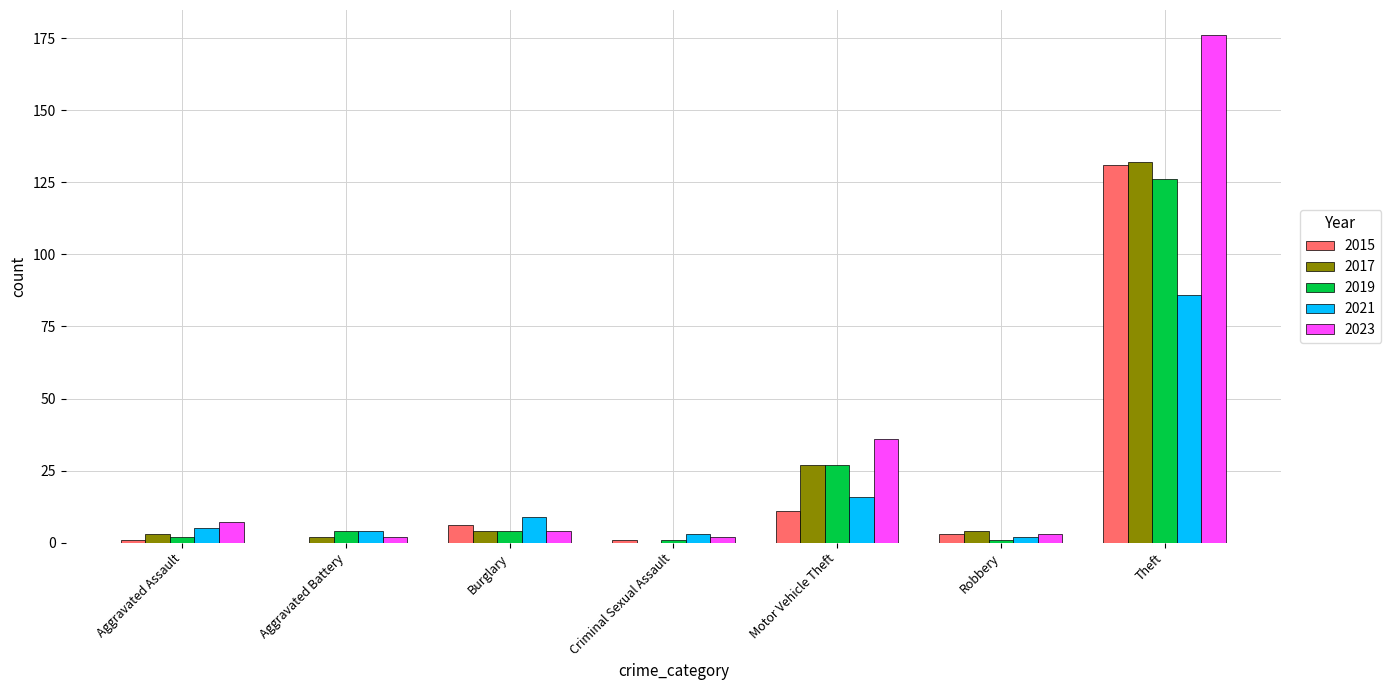

Reading left to right, what are all the values shown in this chart?

2015: Aggravated Assault=1	Aggravated Battery=0	Burglary=6	Criminal Sexual Assault=1	Motor Vehicle Theft=11	Robbery=3	Theft=131
2017: Aggravated Assault=3	Aggravated Battery=2	Burglary=4	Criminal Sexual Assault=0	Motor Vehicle Theft=27	Robbery=4	Theft=132
2019: Aggravated Assault=2	Aggravated Battery=4	Burglary=4	Criminal Sexual Assault=1	Motor Vehicle Theft=27	Robbery=1	Theft=126
2021: Aggravated Assault=5	Aggravated Battery=4	Burglary=9	Criminal Sexual Assault=3	Motor Vehicle Theft=16	Robbery=2	Theft=86
2023: Aggravated Assault=7	Aggravated Battery=2	Burglary=4	Criminal Sexual Assault=2	Motor Vehicle Theft=36	Robbery=3	Theft=176